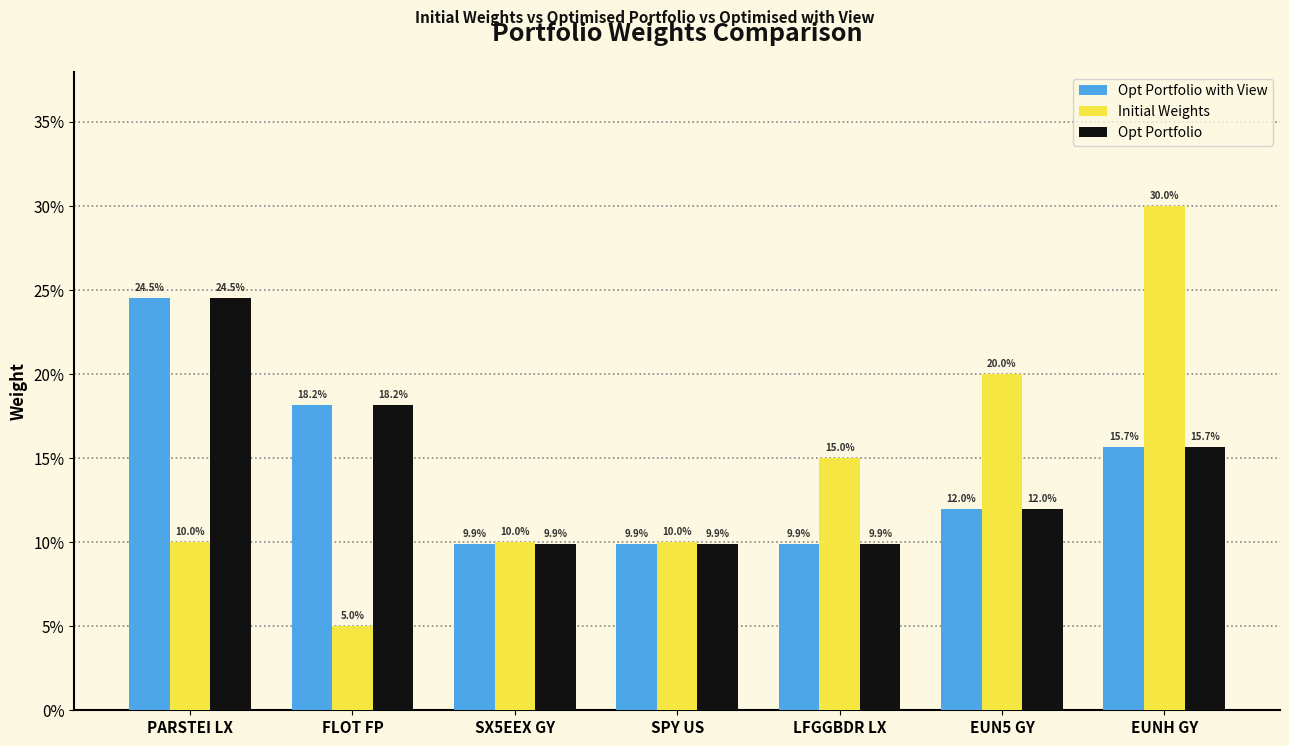

The Opt Portfolio series shows 0.1 at FLOT FP. True or false?

False